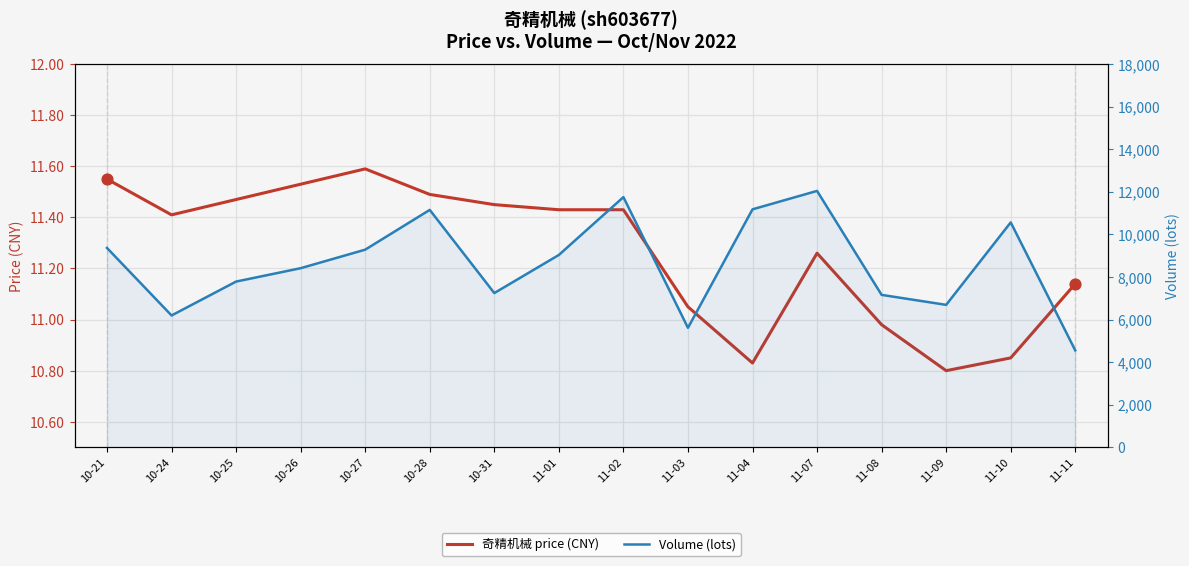

Which series has the largest total across all categories?

volume